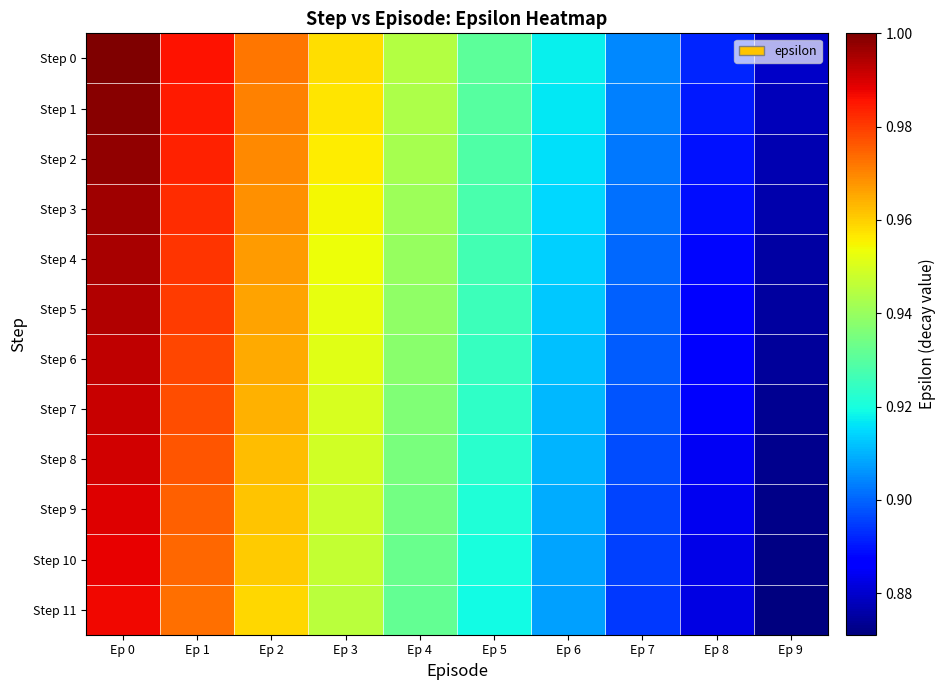

Which has a higher value, Ep 8 or Ep 7?

Ep 7